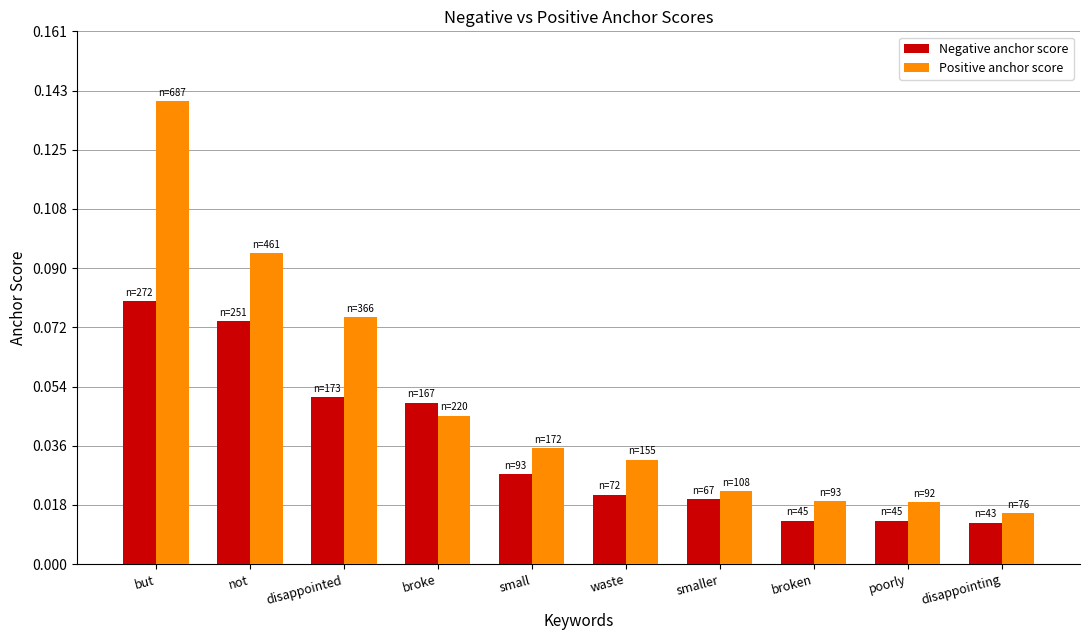

What is the label of the 2nd bar from the right?

poorly